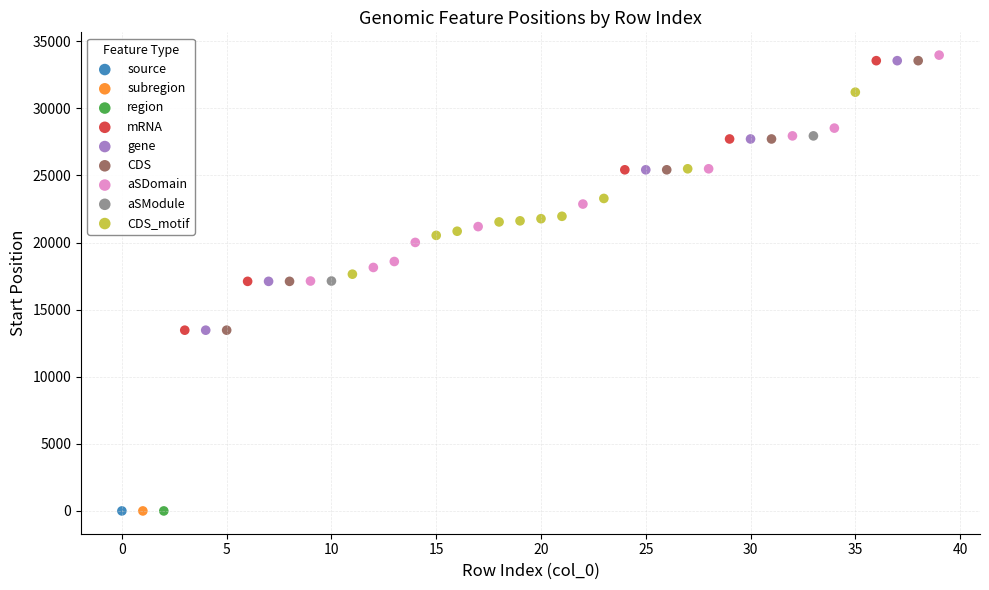

What are all the series names shown in the legend?

source, subregion, region, mRNA, gene, CDS, aSDomain, aSModule, CDS_motif